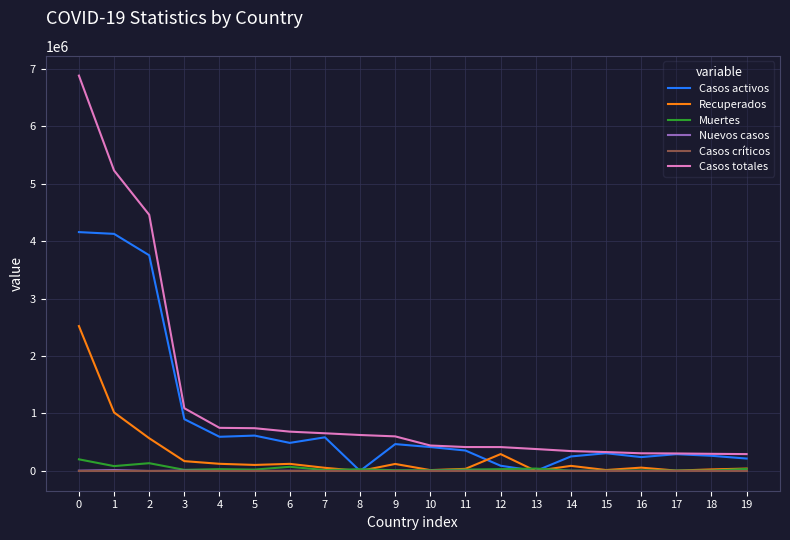

True or false: Casos críticos and Casos totales intersect in this chart.

False